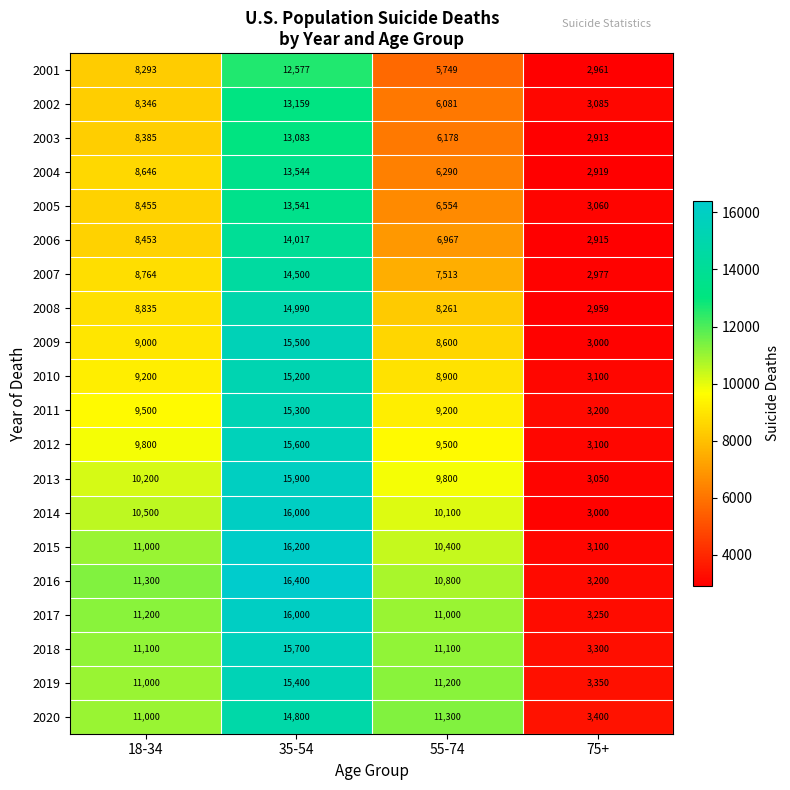

How many distinct data groups are displayed?

20